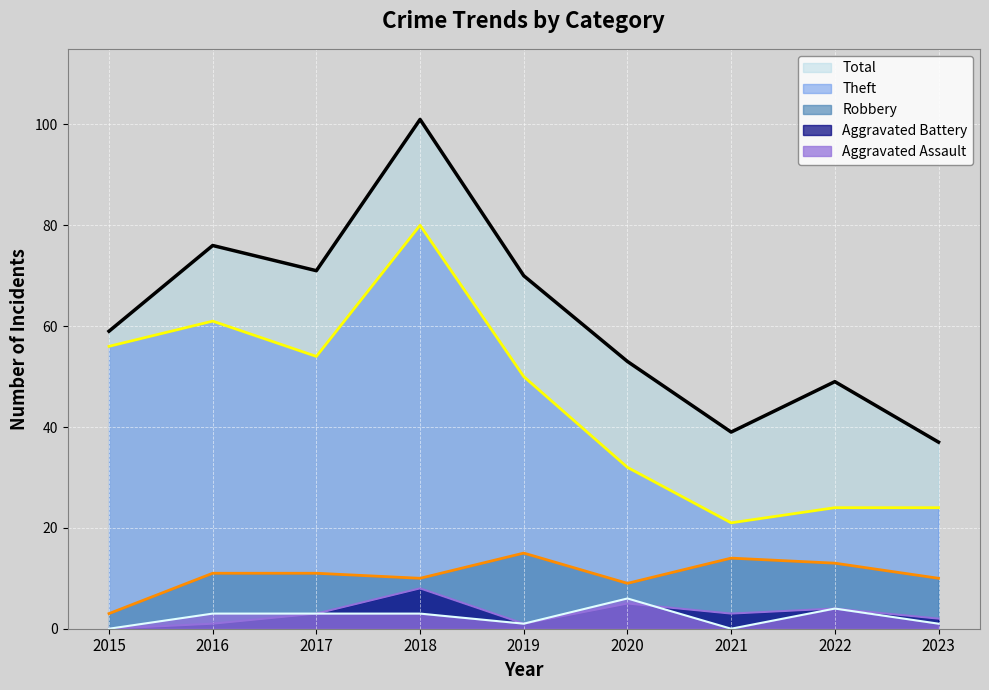

At which label does Aggravated Assault reach its peak?

2020